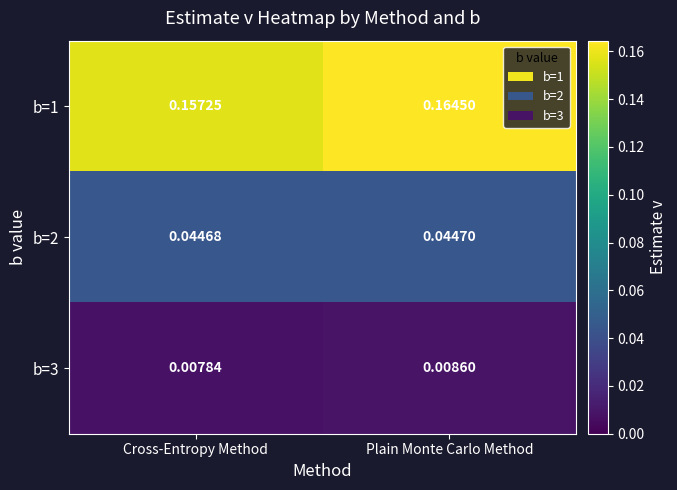

Where is b=2 nearest to the value 0?

Cross-Entropy Method